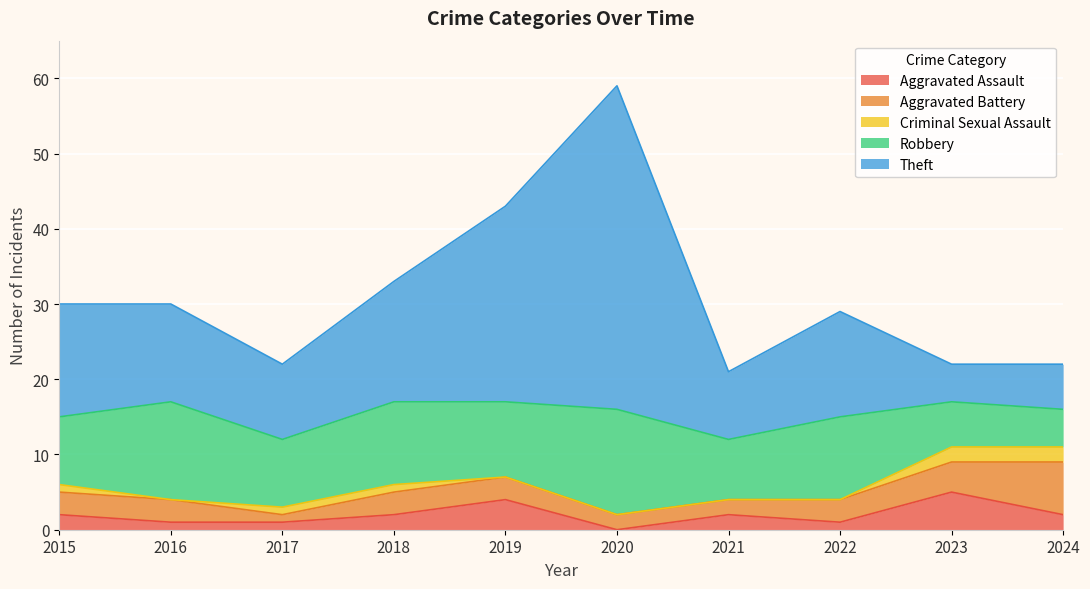

Which series has the largest total across all categories?

Theft